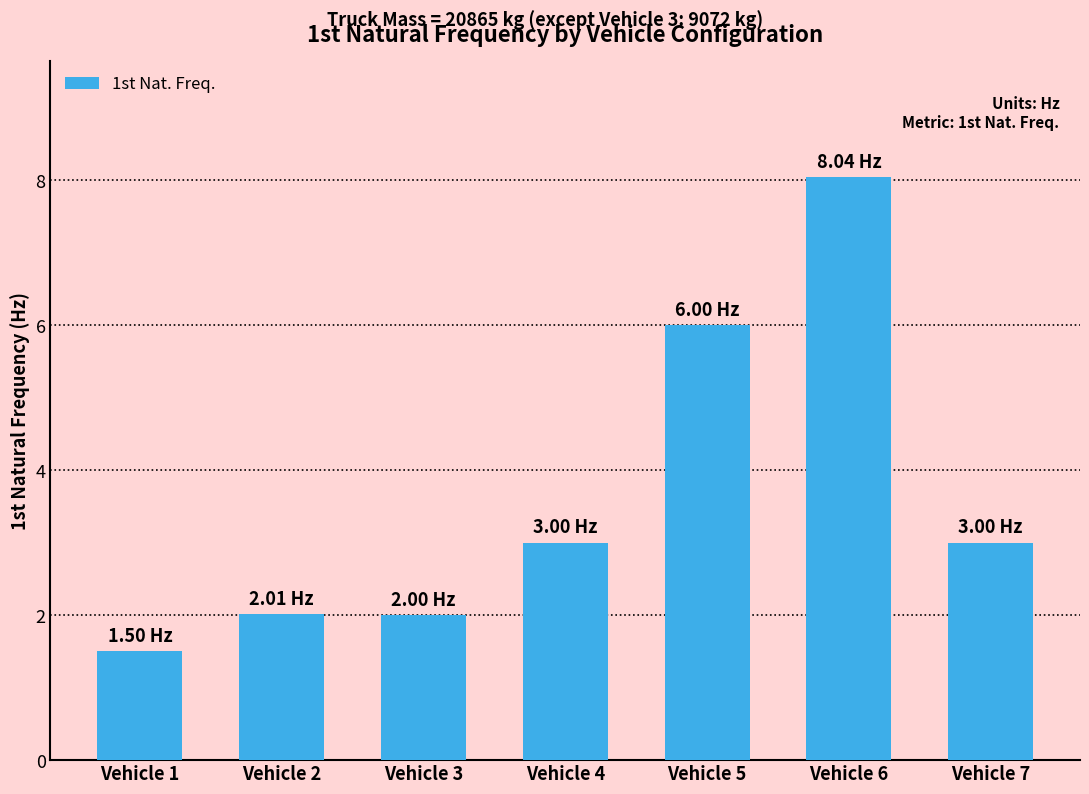

How many data points are above 3?

4